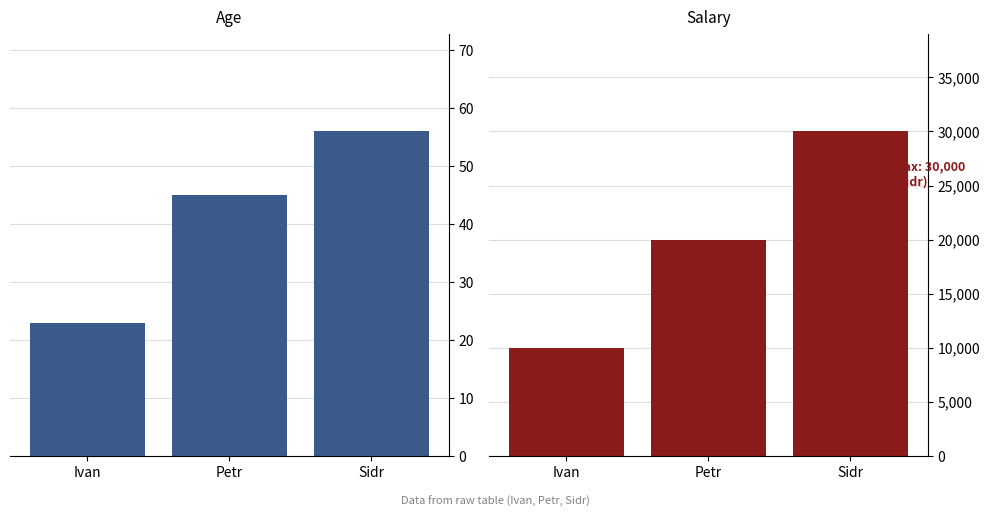

True or false: col_4 has a value of 10000 at Ivan.

True